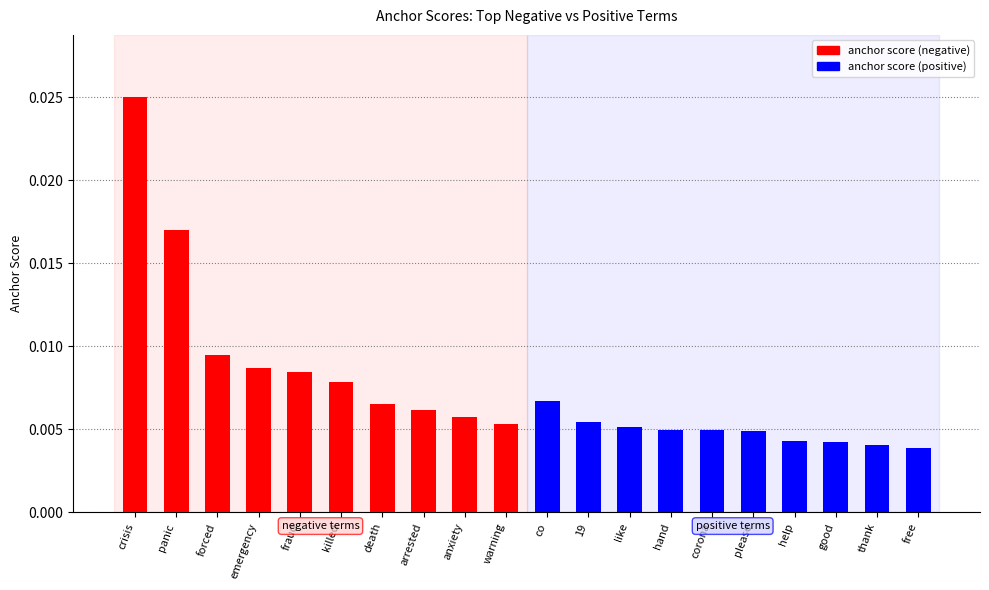

Which series has the largest range (max minus min)?

anchor score (negative)